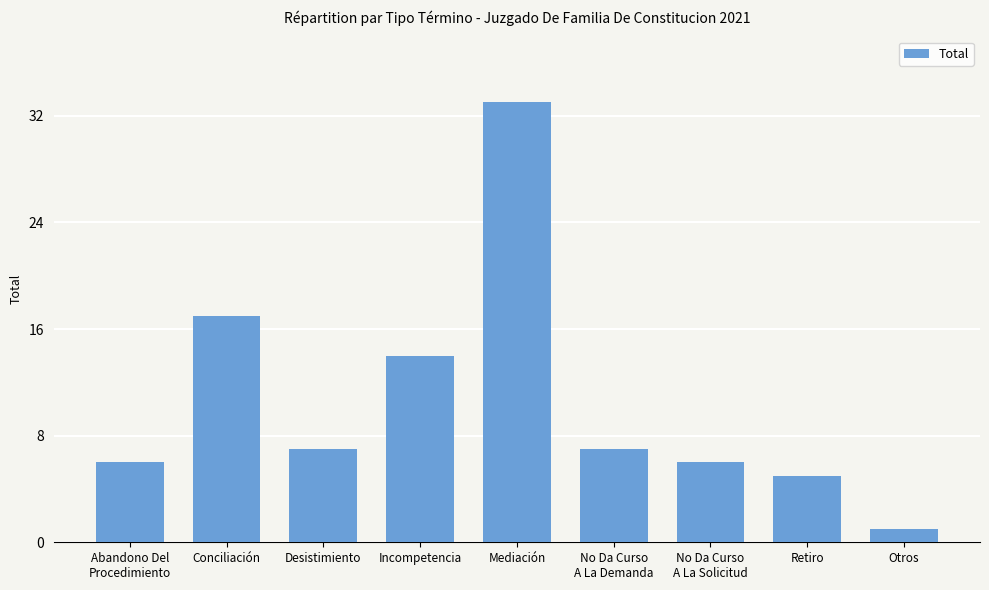

Does the chart contain stacked bars?

No